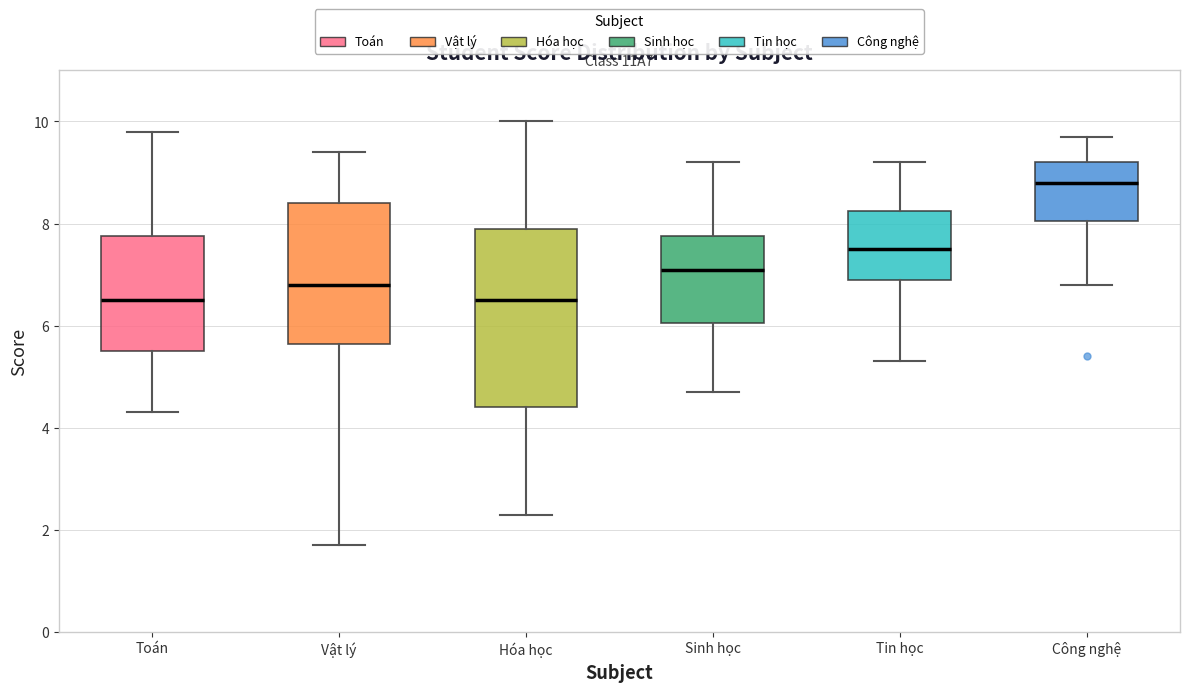

Where does the lower whisker of the box for Tin học end on the y-axis? The values are not printed on the chart, so give them approximately, as read against the axis.

5.4